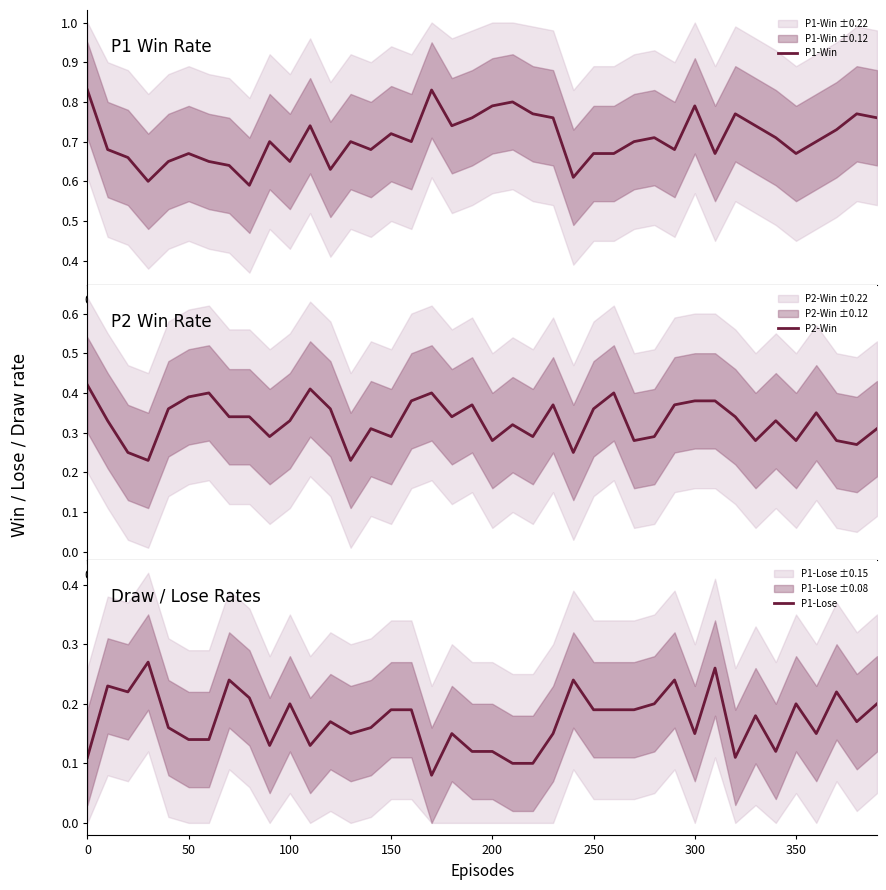

List the series in order of their overall mean, highest first.

P1-Win, P2-Win, P1-Lose